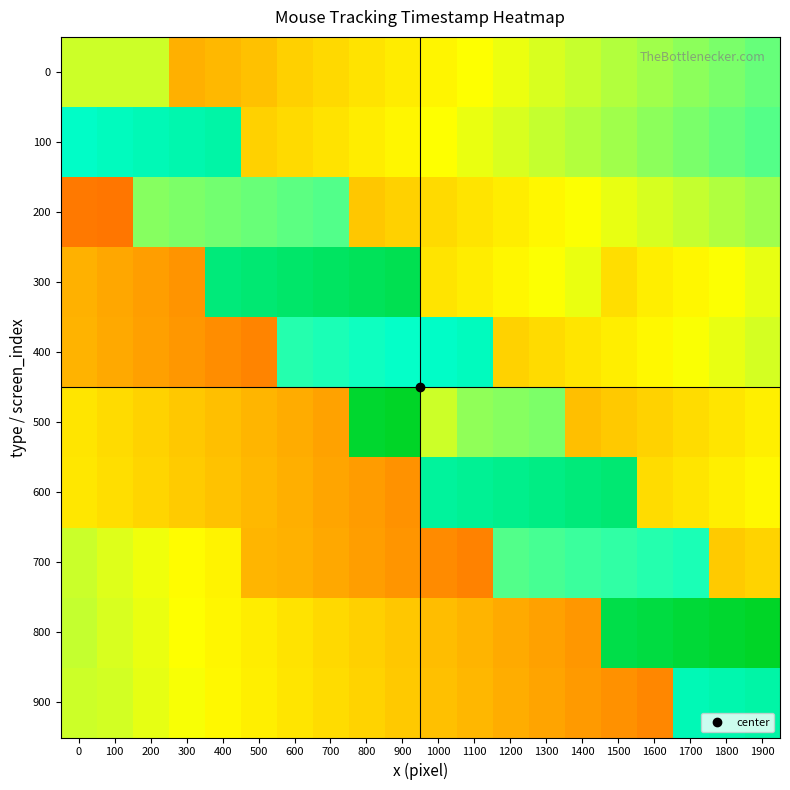

Reading left to right, extract all data points from this chart.

0: 0=0.5	100=0.5	200=0.5	300=0.3	400=0.4	500=0.4	600=0.4	700=0.4	800=0.4	900=0.5	1000=0.5	1100=0.5	1200=0.5	1300=0.5	1400=0.6	1500=0.6	1600=0.6	1700=0.6	1800=0.6	1900=0.6
100: 0=0.8	100=0.8	200=0.8	300=0.8	400=0.8	500=0.4	600=0.4	700=0.4	800=0.5	900=0.5	1000=0.5	1100=0.5	1200=0.5	1300=0.6	1400=0.6	1500=0.6	1600=0.6	1700=0.6	1800=0.6	1900=0.7
200: 0=0.2	100=0.2	200=0.6	300=0.6	400=0.6	500=0.6	600=0.7	700=0.7	800=0.4	900=0.4	1000=0.4	1100=0.4	1200=0.5	1300=0.5	1400=0.5	1500=0.5	1600=0.5	1700=0.6	1800=0.6	1900=0.6
300: 0=0.3	100=0.3	200=0.3	300=0.3	400=0.8	500=0.9	600=0.9	700=0.9	800=0.9	900=0.9	1000=0.4	1100=0.5	1200=0.5	1300=0.5	1400=0.5	1500=0.4	1600=0.5	1700=0.5	1800=0.5	1900=0.5
400: 0=0.4	100=0.3	200=0.3	300=0.3	400=0.3	500=0.3	600=0.7	700=0.7	800=0.7	900=0.7	1000=0.8	1100=0.8	1200=0.4	1300=0.4	1400=0.4	1500=0.5	1600=0.5	1700=0.5	1800=0.5	1900=0.5
500: 0=0.4	100=0.4	200=0.4	300=0.4	400=0.4	500=0.4	600=0.3	700=0.3	800=0.9	900=0.9	1000=0.5	1100=0.6	1200=0.6	1300=0.6	1400=0.4	1500=0.4	1600=0.4	1700=0.4	1800=0.5	1900=0.5
600: 0=0.5	100=0.4	200=0.4	300=0.4	400=0.4	500=0.4	600=0.3	700=0.3	800=0.3	900=0.3	1000=0.8	1100=0.8	1200=0.8	1300=0.8	1400=0.8	1500=0.9	1600=0.4	1700=0.5	1800=0.5	1900=0.5
700: 0=0.6	100=0.5	200=0.5	300=0.5	400=0.5	500=0.4	600=0.3	700=0.3	800=0.3	900=0.3	1000=0.3	1100=0.3	1200=0.7	1300=0.7	1400=0.7	1500=0.7	1600=0.7	1700=0.7	1800=0.4	1900=0.4
800: 0=0.6	100=0.5	200=0.5	300=0.5	400=0.5	500=0.5	600=0.4	700=0.4	800=0.4	900=0.4	1000=0.4	1100=0.4	1200=0.3	1300=0.3	1400=0.3	1500=0.9	1600=0.9	1700=0.9	1800=0.9	1900=0.9
900: 0=0.6	100=0.5	200=0.5	300=0.5	400=0.5	500=0.5	600=0.5	700=0.4	800=0.4	900=0.4	1000=0.4	1100=0.4	1200=0.3	1300=0.3	1400=0.3	1500=0.3	1600=0.3	1700=0.8	1800=0.8	1900=0.8